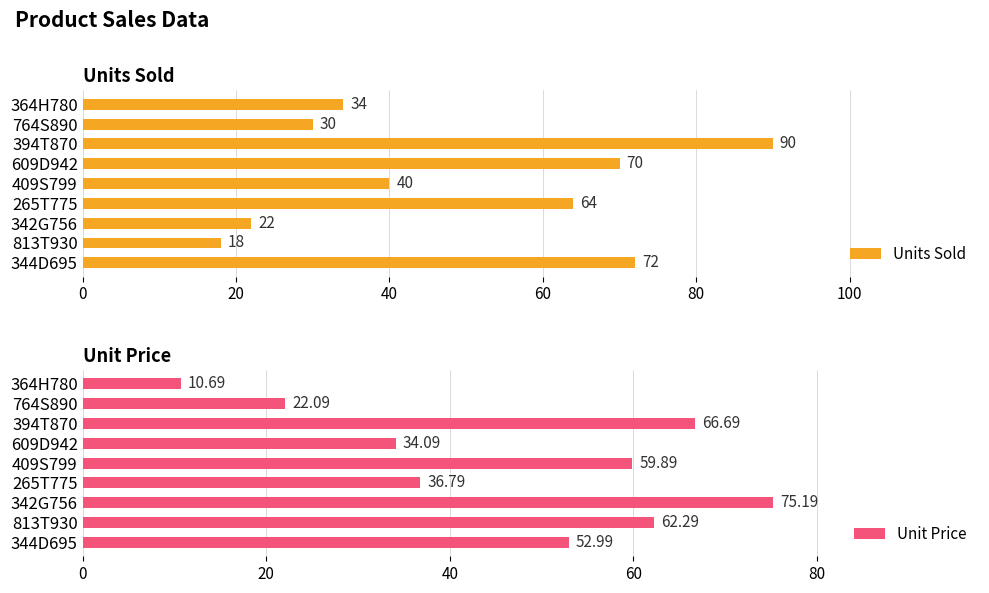

The value of Units Sold at 394T870 is 127.5. True or false?

False